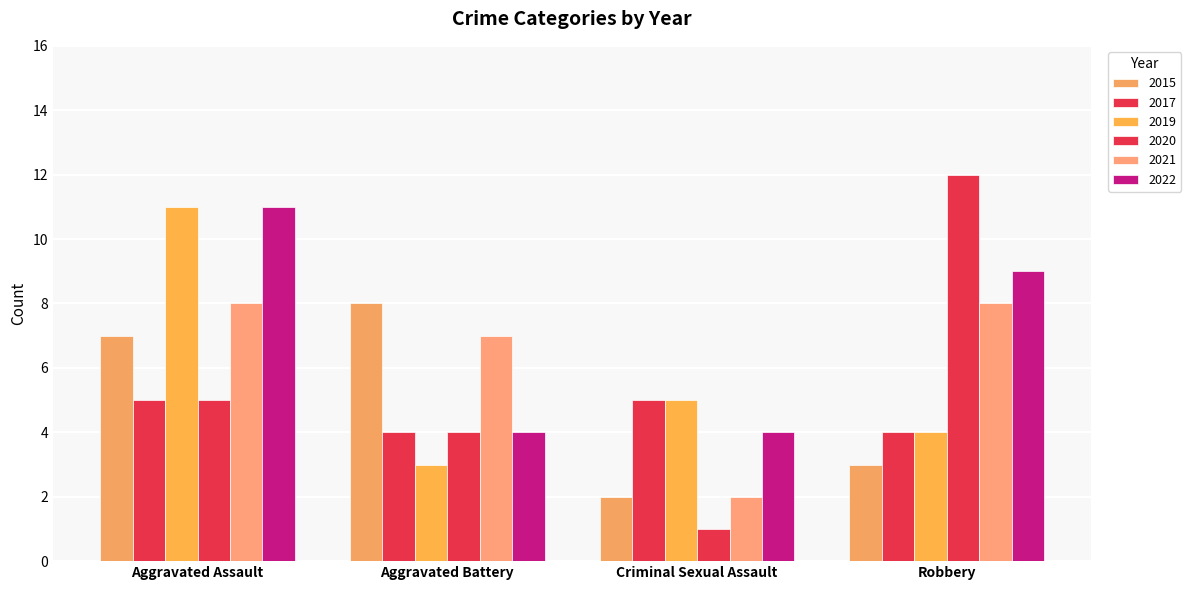

What is the total value across all series at Criminal Sexual Assault?

19